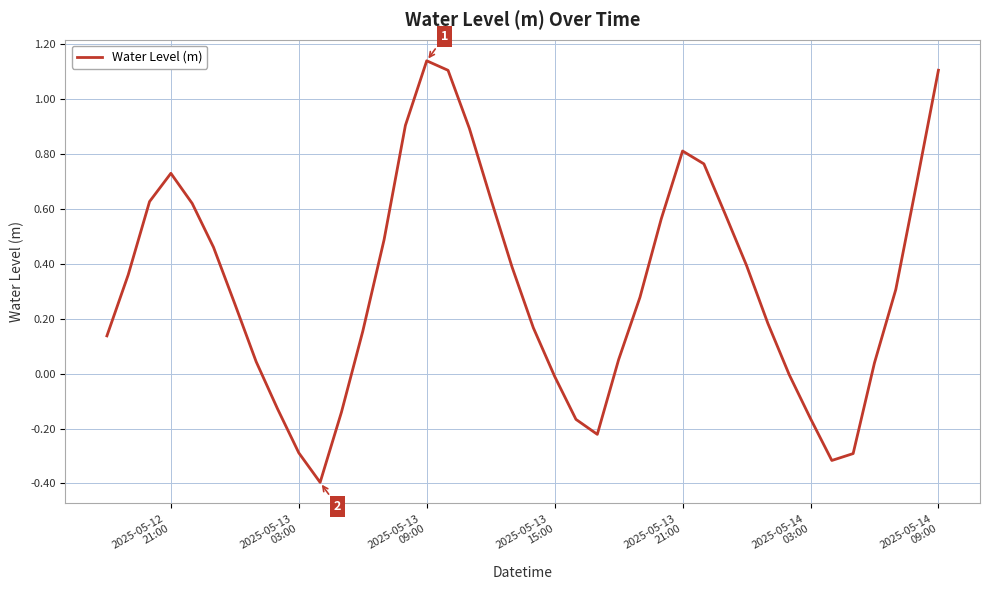

What is the minimum value shown in the chart?

-0.4